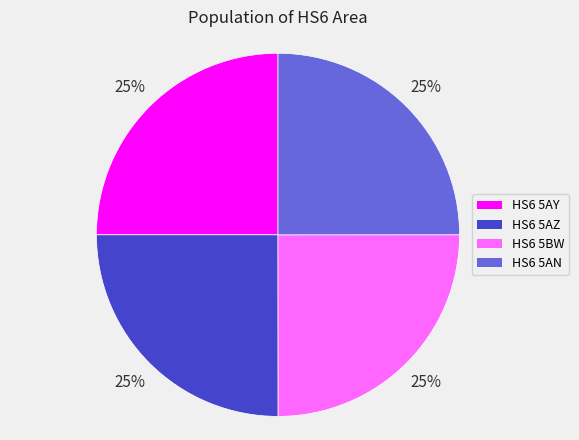

Is there any slice that represents more than half of the pie?

No